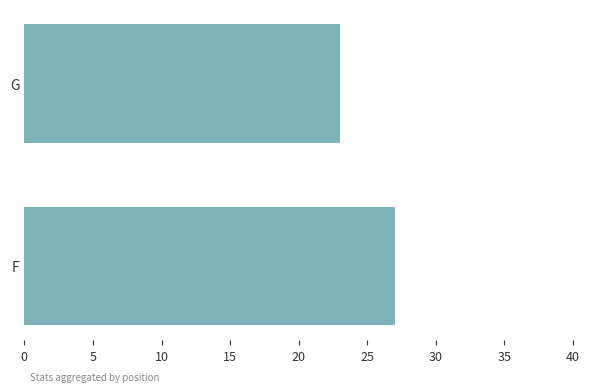

What is the difference between the maximum and minimum values?

4